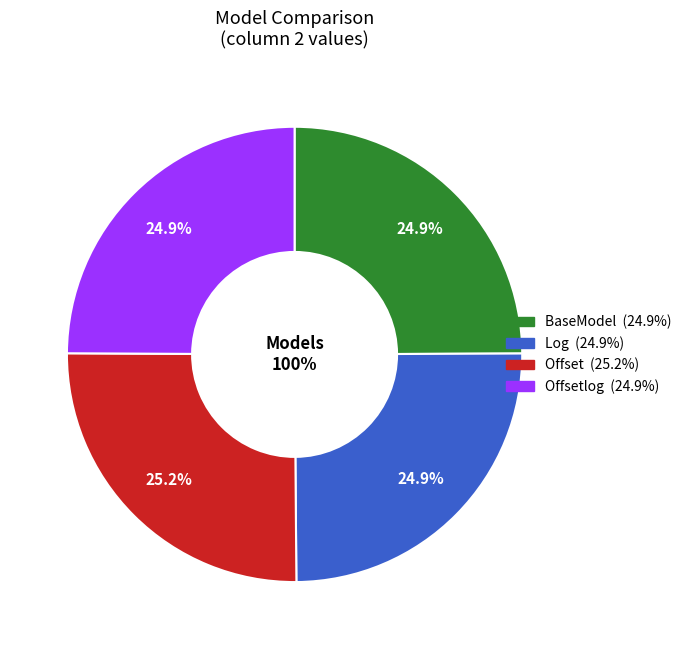

How many segments does this pie chart have?

4